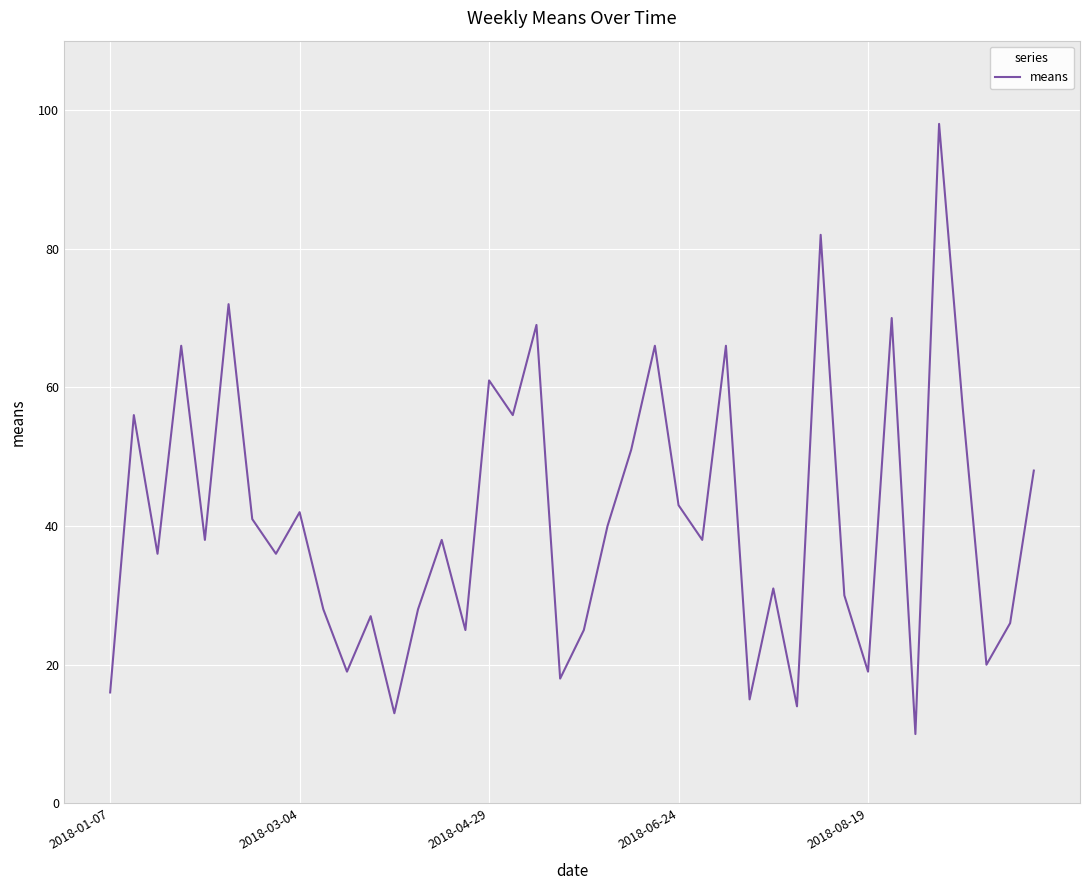

Reading left to right, what are all the values shown in this chart?

16	56	36	66	38	72	41	36	42	28	19	27	13	28	38	25	61	56	69	18	25	40	51	66	43	38	66	15	31	14	82	30	19	70	10	98	57	20	26	48